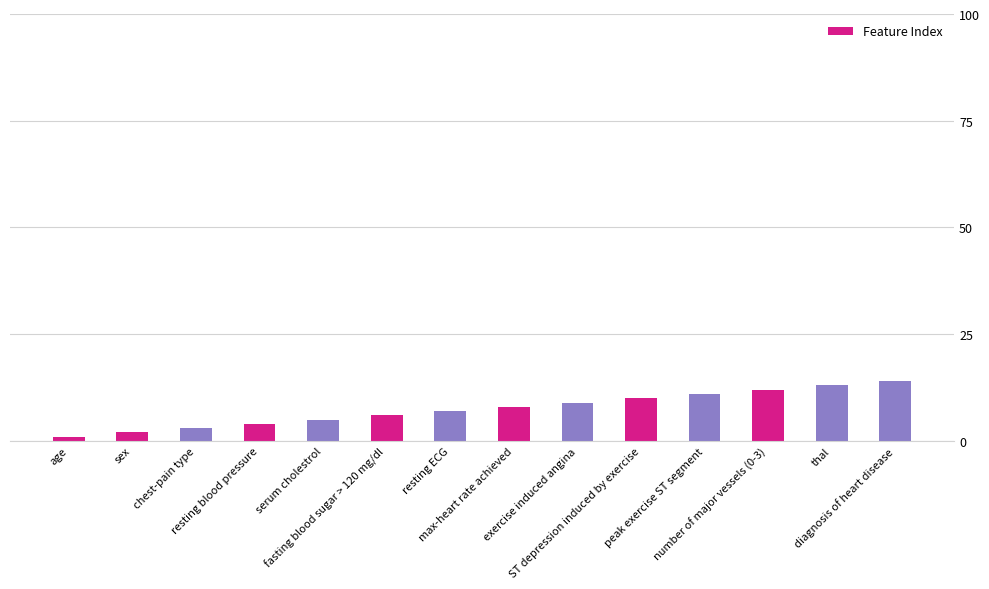

What is the value of the 7th bar from the left?

7